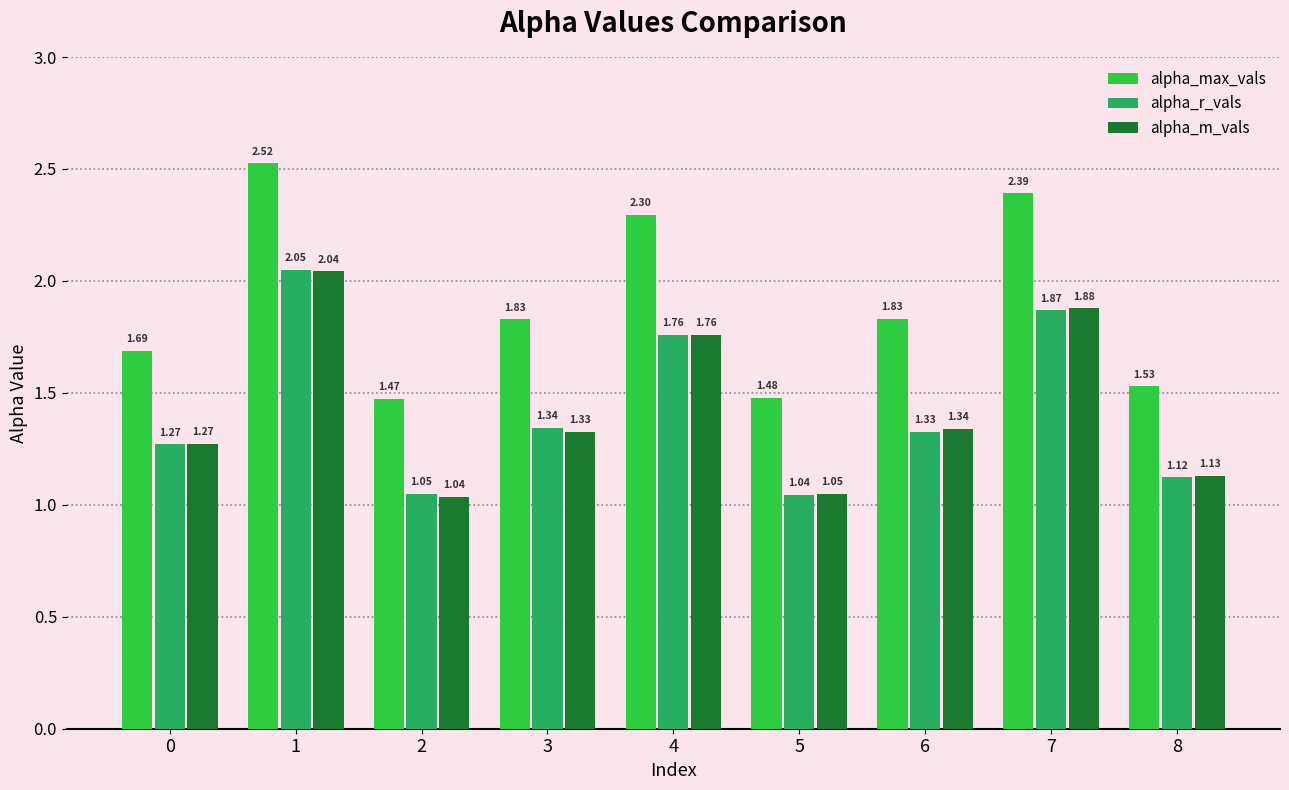

What is the difference between the second highest and minimum values in the alpha_max_vals series?

0.9